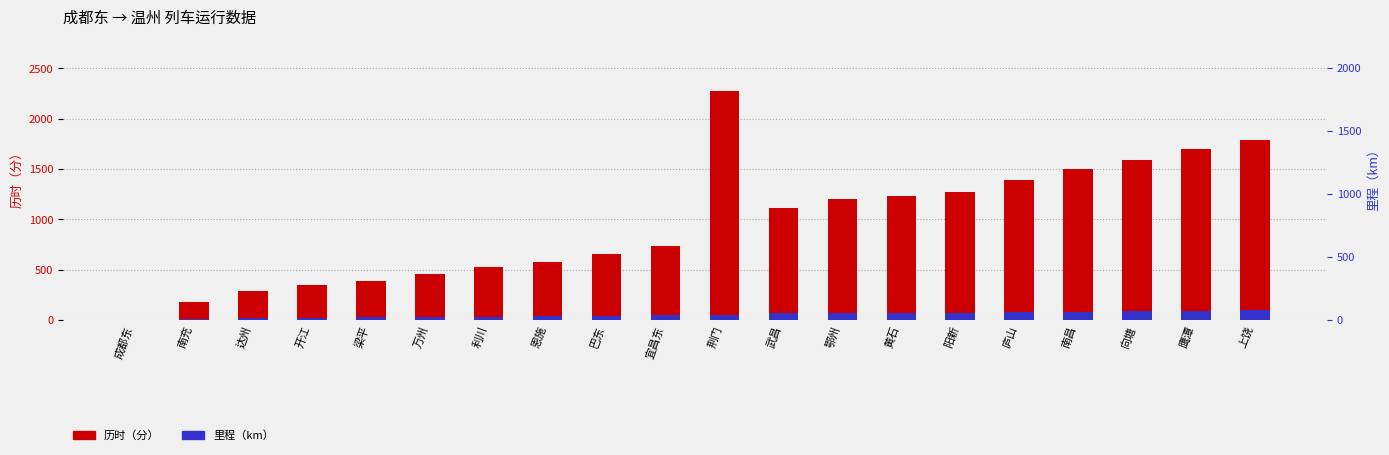

What is the difference between the maximum and minimum values in the 历时（分） series?

2276.0